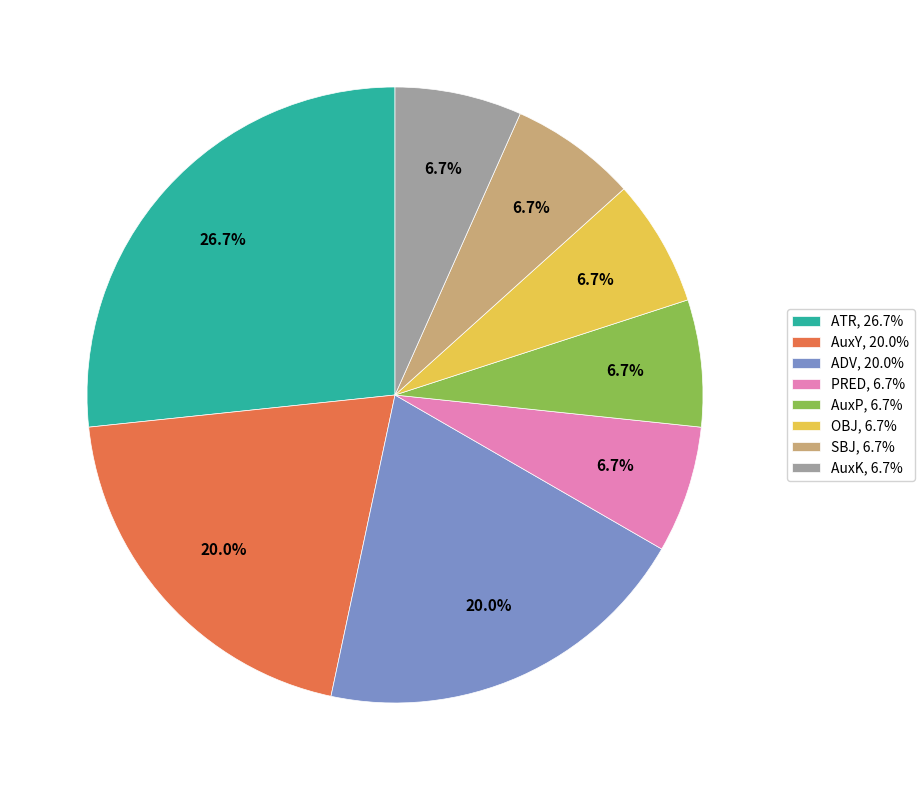

How many slices are in this pie chart?

8